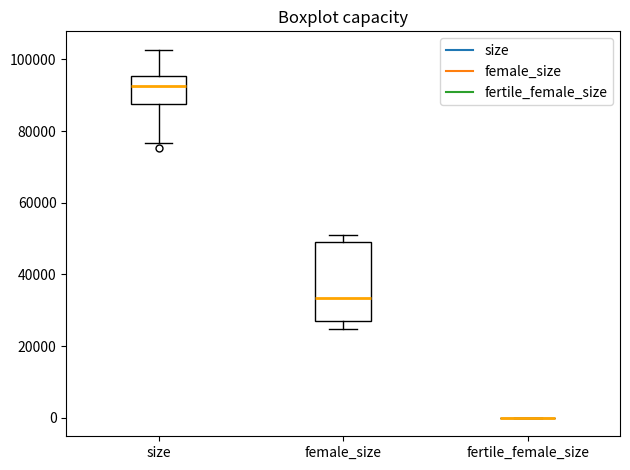

Reading left to right, transcribe this box plot: for each box, give where its median line is, the range the box spans, and where its two whiskers end, as read against the y-axis. The values are not printed on the chart, so give them approximately, as read against the axis.

size: median 92000, box 88000 to 96000, whiskers 76000 to 102000
female_size: median 34000, box 26000 to 50000, whiskers 24000 to 50000 (just above the box's upper edge)
fertile_female_size: box collapsed to a line at 0, whiskers 0 to 0